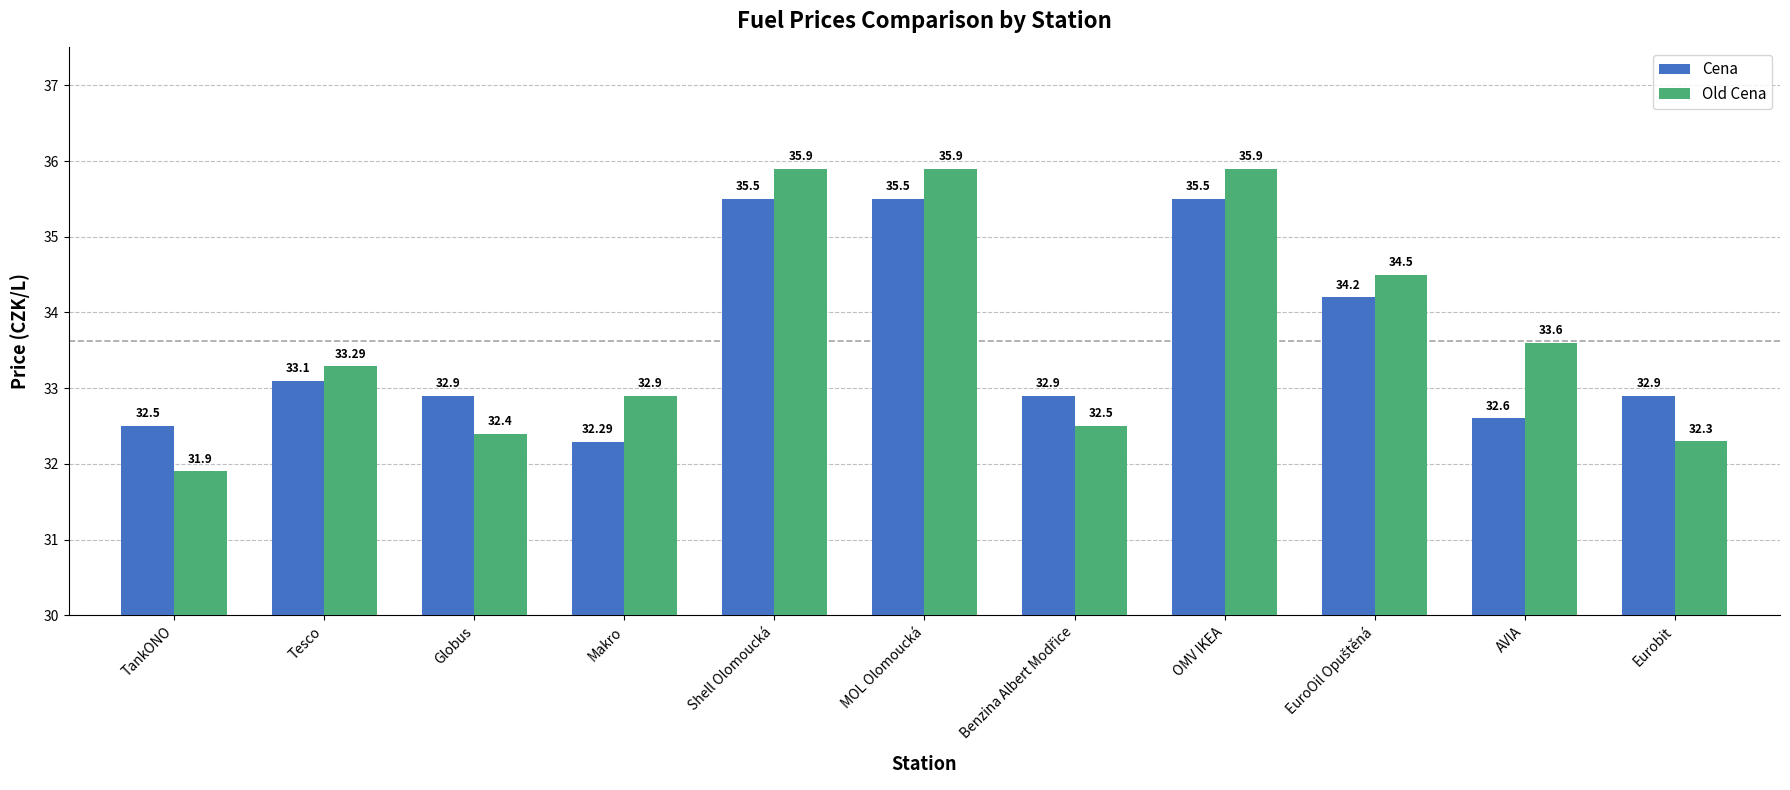

How many data points in Old Cena are less than 33?

5